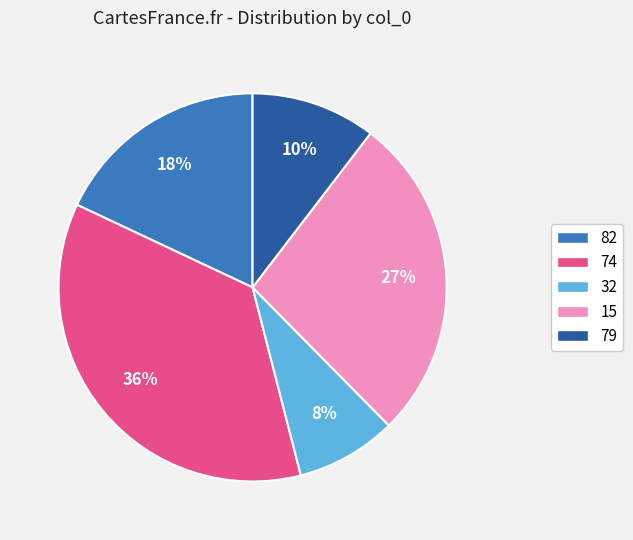

Approximately how many times larger is the value at 74 compared to 82?

2.0